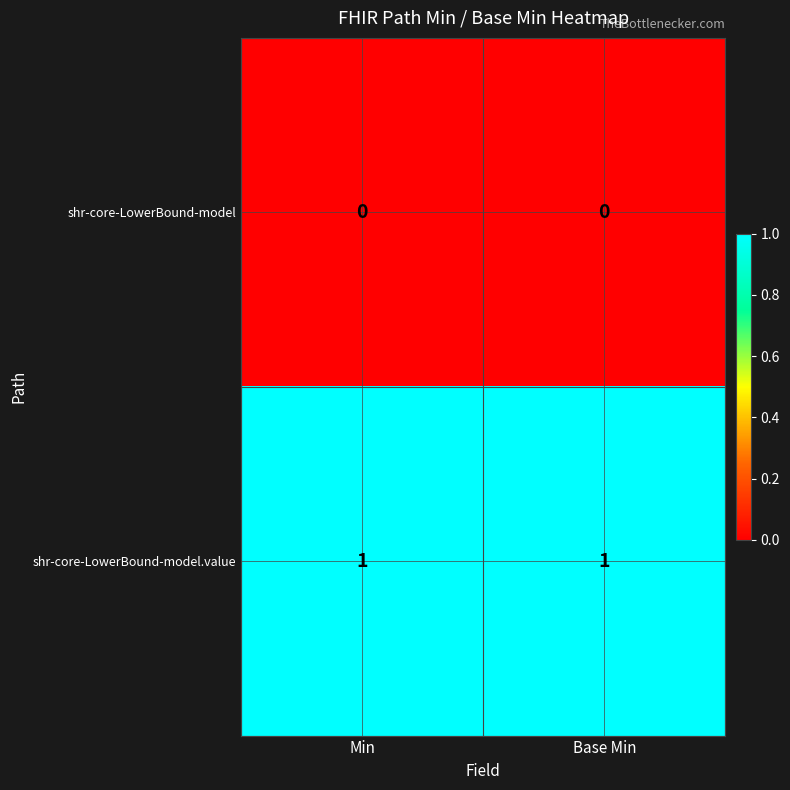

List the series in order of their overall mean, highest first.

shr-core-LowerBound-model.value, shr-core-LowerBound-model